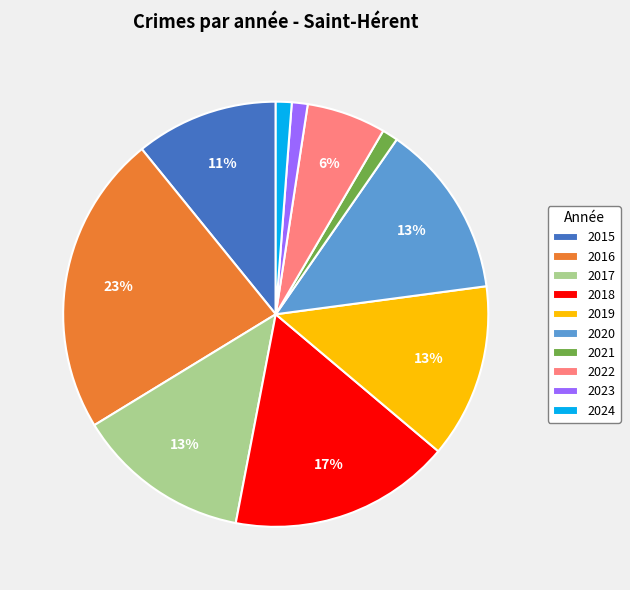

True or false: 2020 accounts for 25% of the total.

False